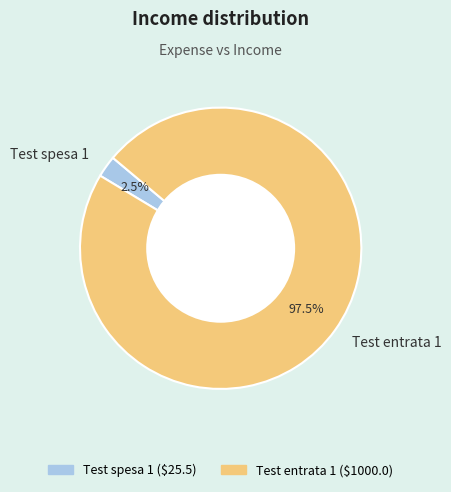

Do Test spesa 1 and Test entrata 1 together represent more than half of the pie?

Yes